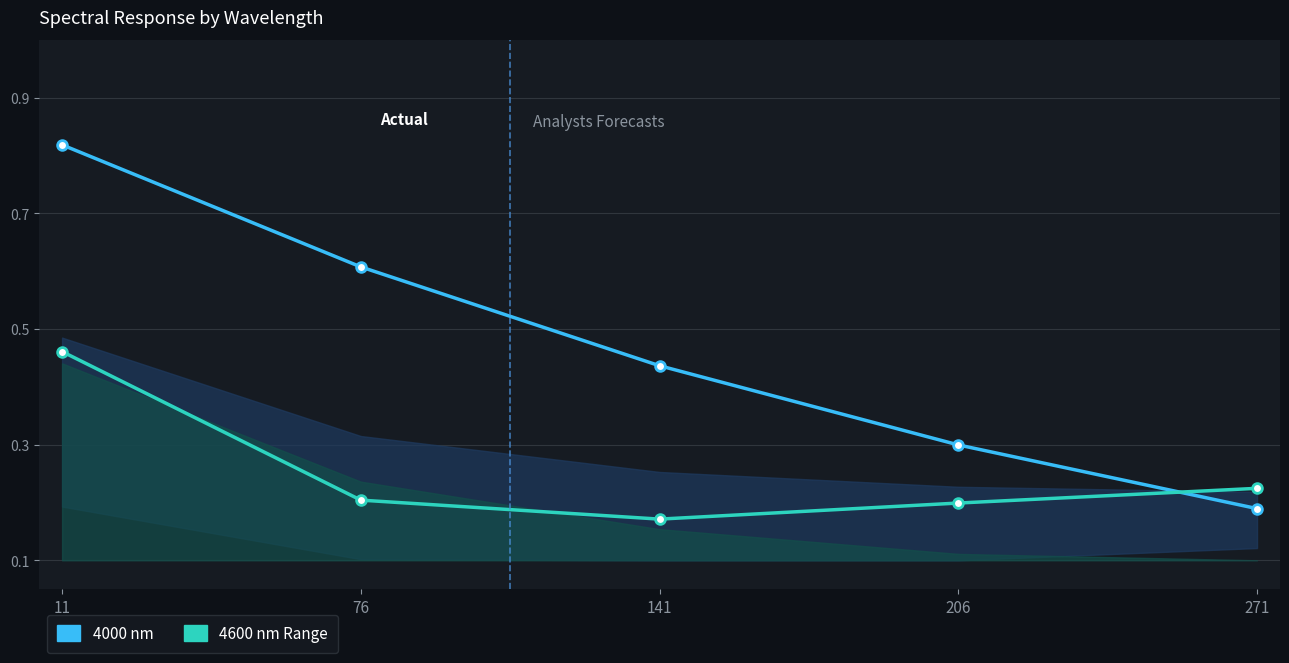

Is it true that 4600 nm Range equals 0.1 at 141?

False